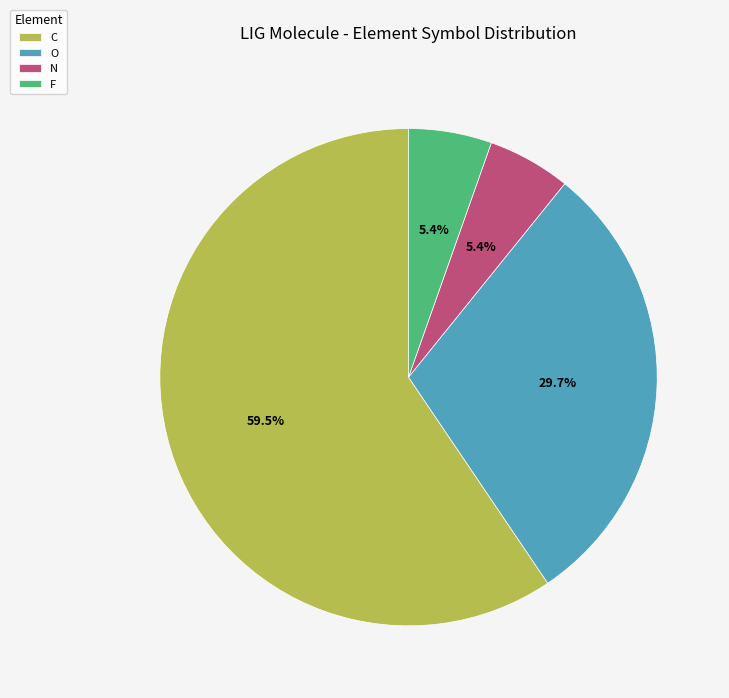

What percentage is the N slice, to the nearest percent?

5%